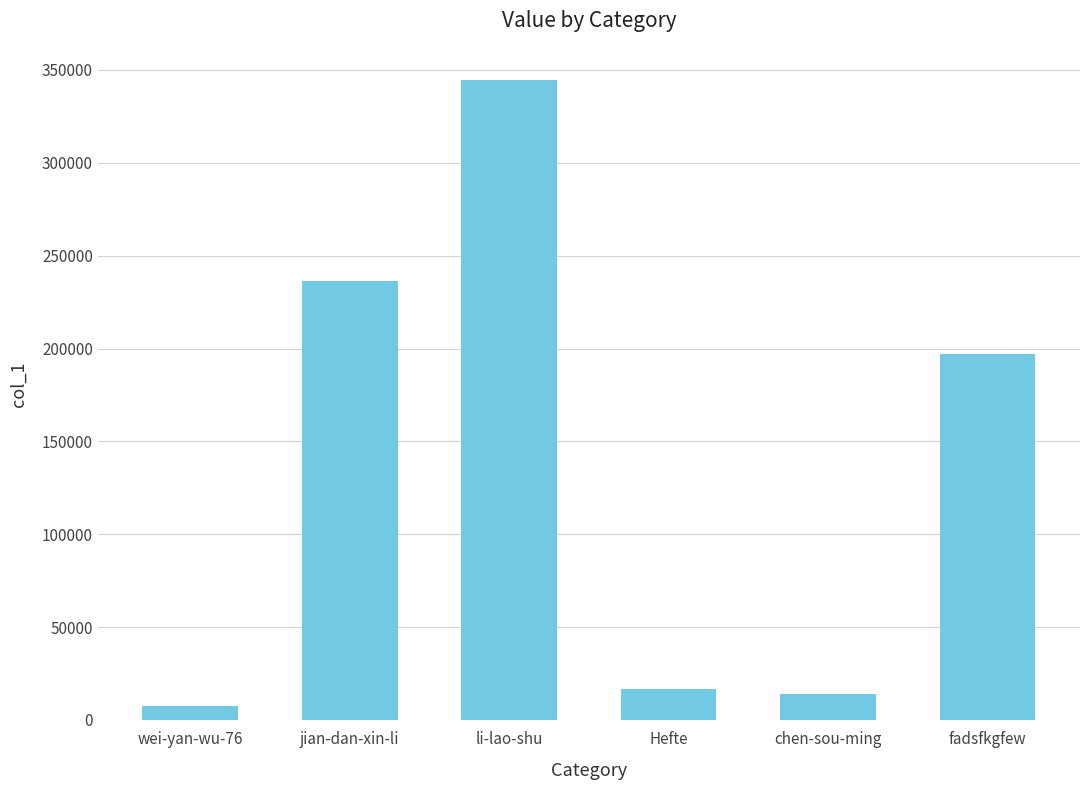

Is it true that the value at li-lao-shu is 154901?

False